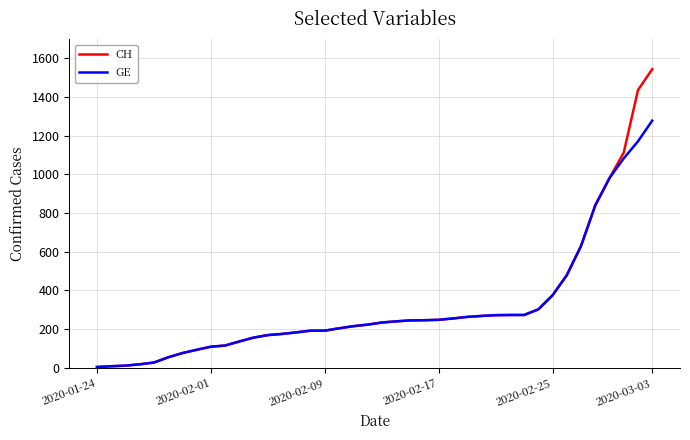

Which series has the widest spread of values?

CH